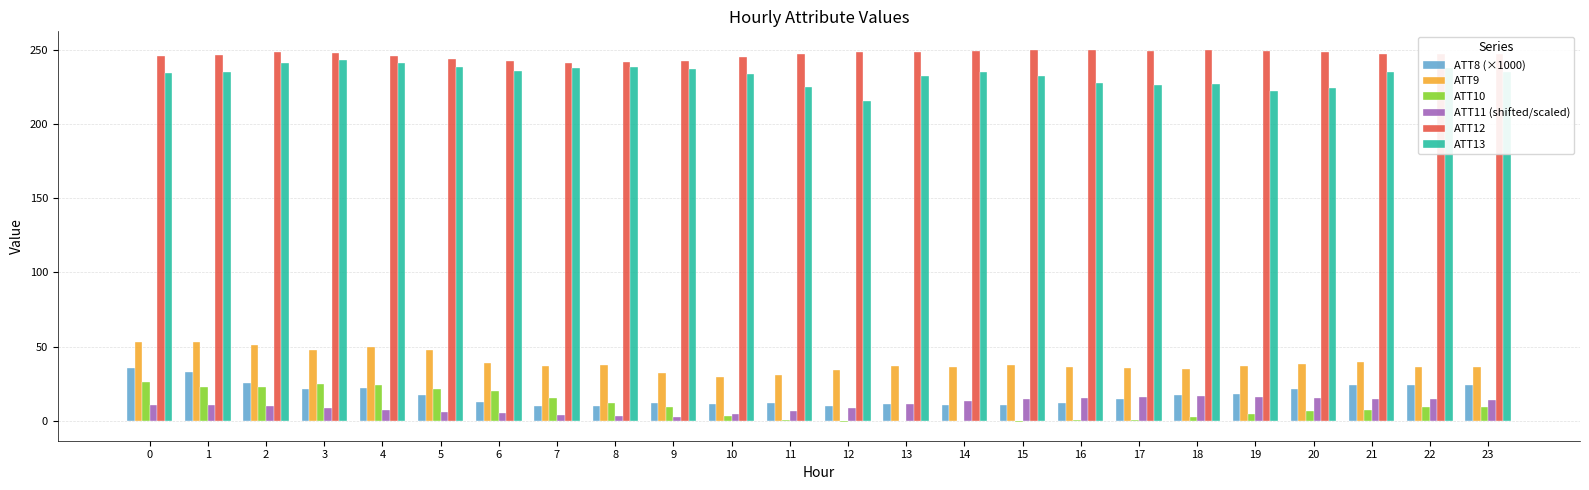

What is the maximum value shown in the chart?

249.9